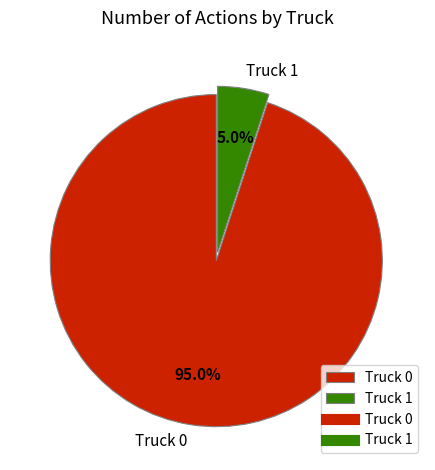

To the nearest percent, what is the combined percentage of Truck 0 and Truck 1?

100%